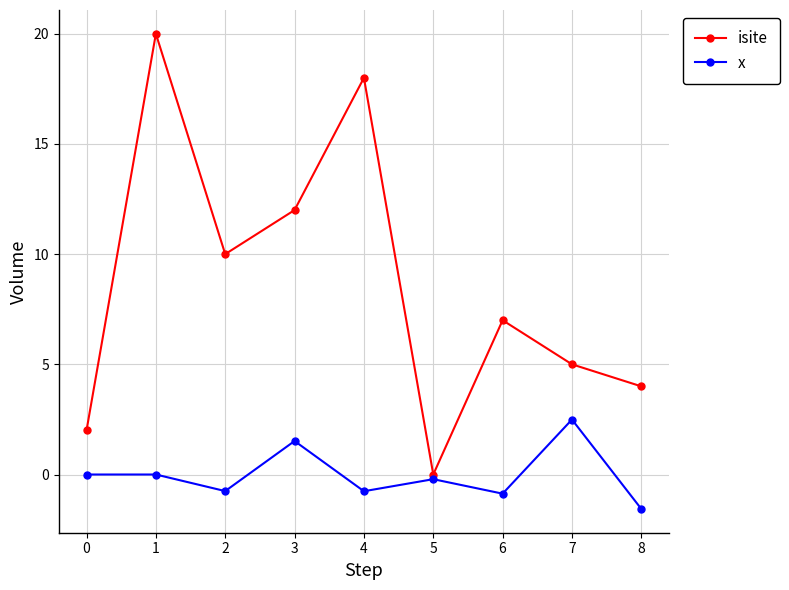

Rank the series at 4 from lowest to highest value.

x, isite